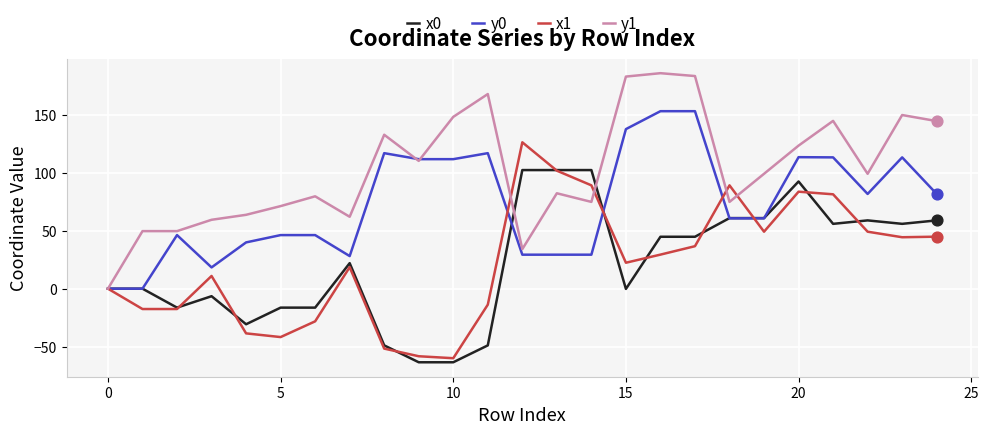

Which series has the largest total across all categories?

y1